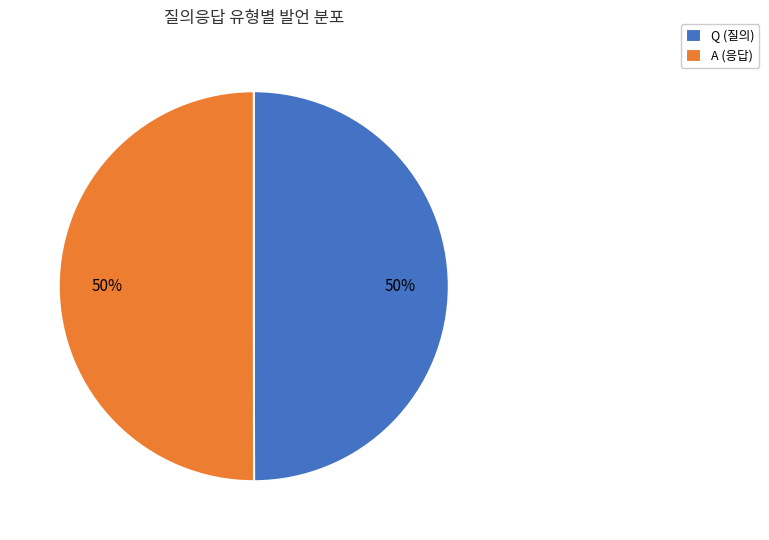

True or false: Q accounts for 39% of the total.

False